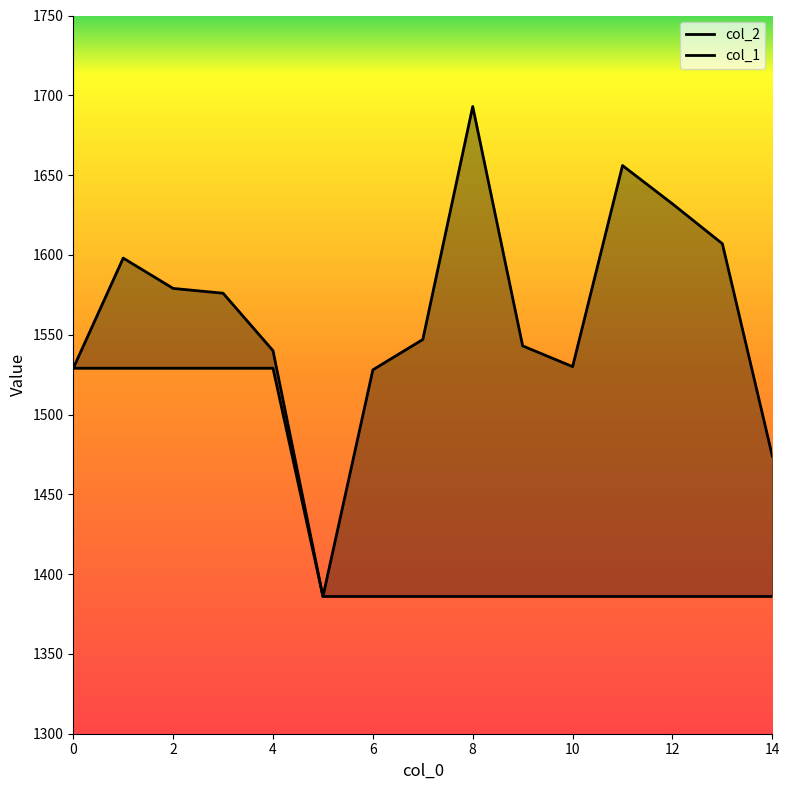

Which series has the largest total across all categories?

col_2